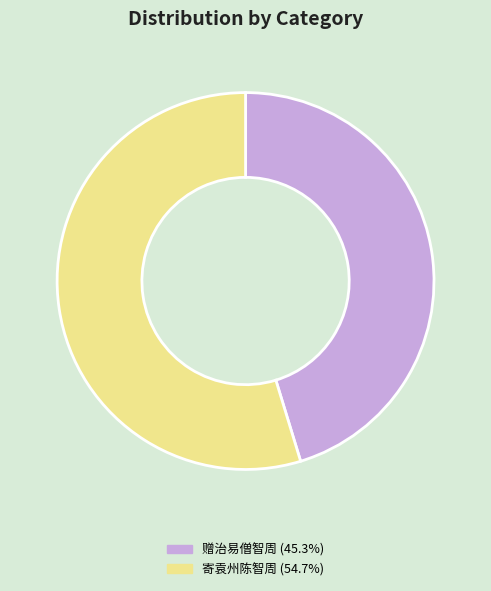

Which category has the smallest portion of the pie?

赠治易僧智周